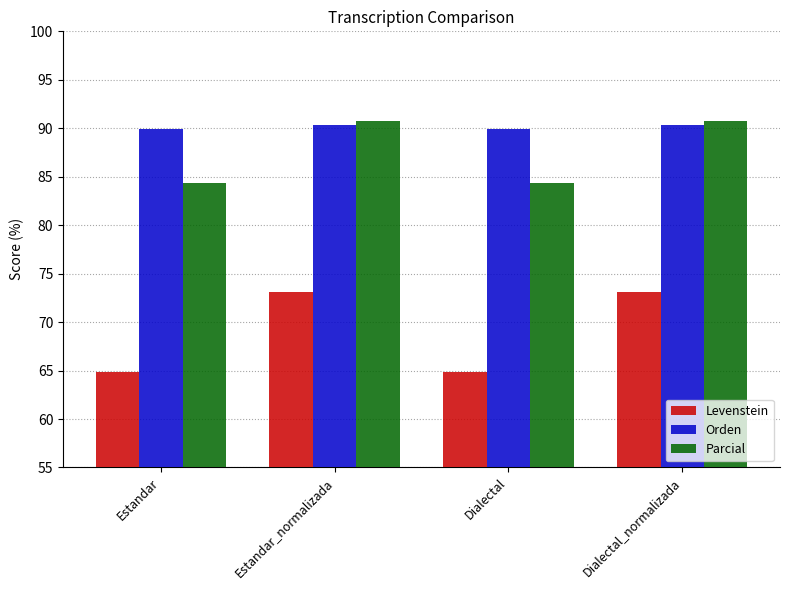

What are all the series names shown in the legend?

Levenstein, Orden, Parcial